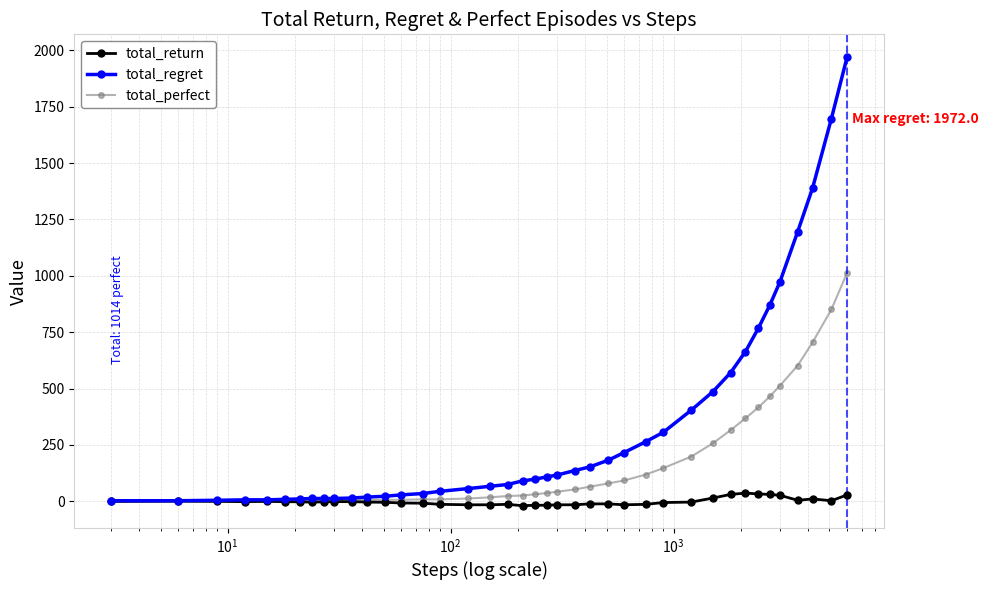

List the series in order of their peak value, lowest first.

total_return, total_perfect, total_regret